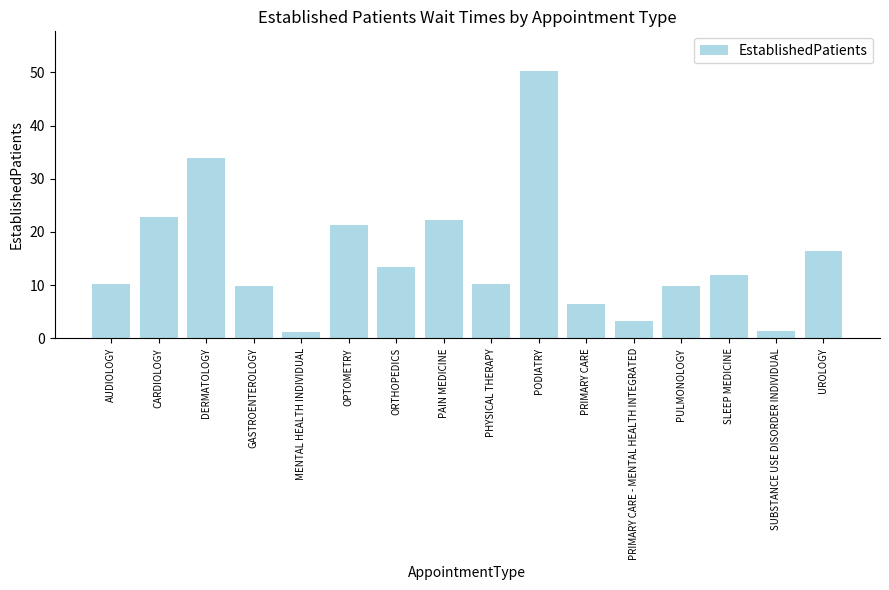

Which has a higher value, UROLOGY or PRIMARY CARE?

UROLOGY